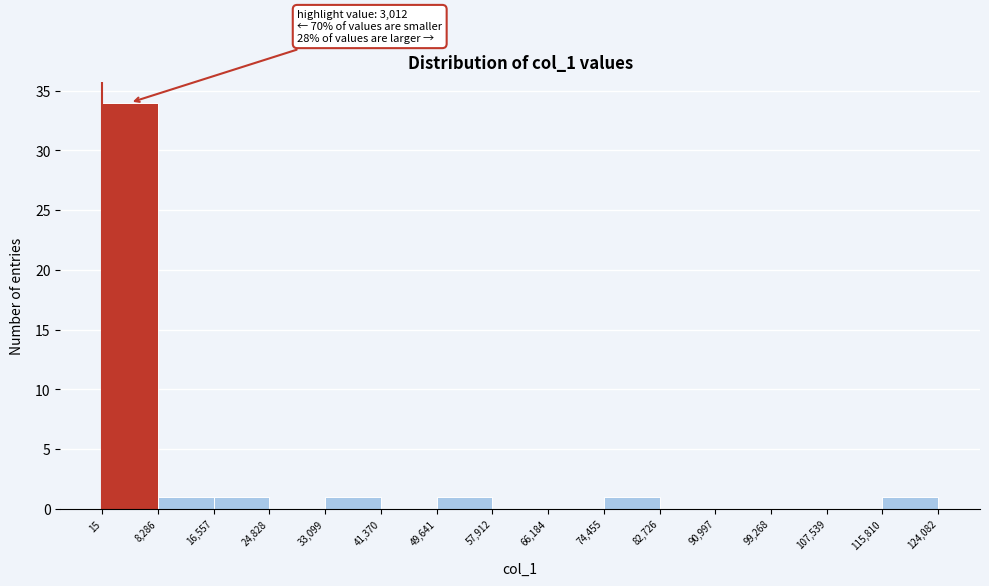

Over which range of the x-axis is the bar tallest?

15 to 8,286